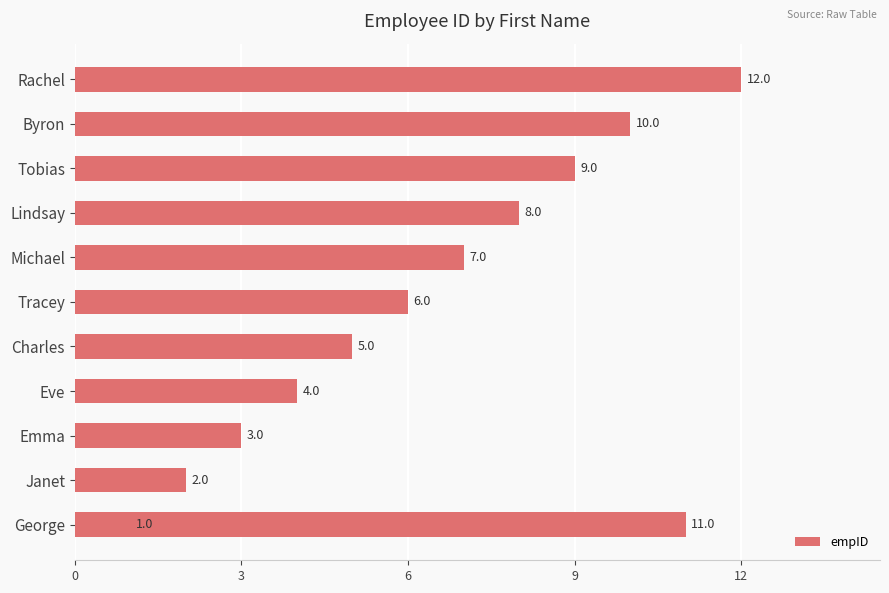

Approximately how many times larger is the value at Byron compared to Rachel?

0.8